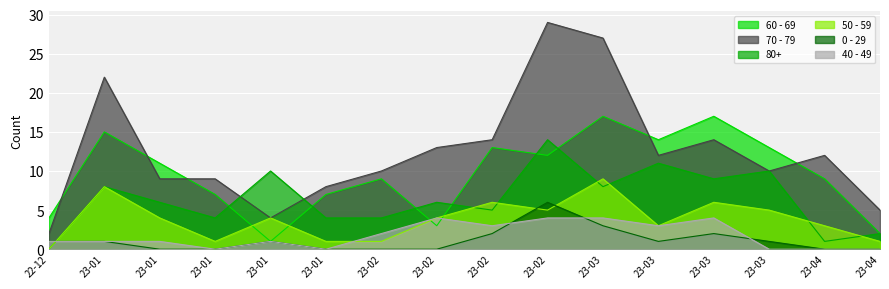

What is the sum of all 60 - 69 values?

154